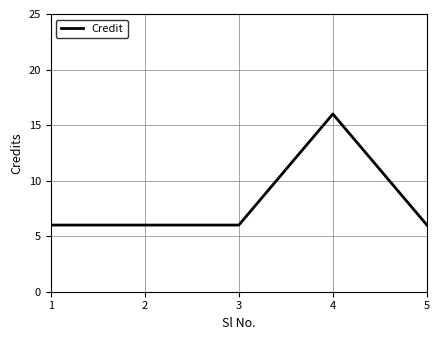

Which category has the highest value across all series?

4